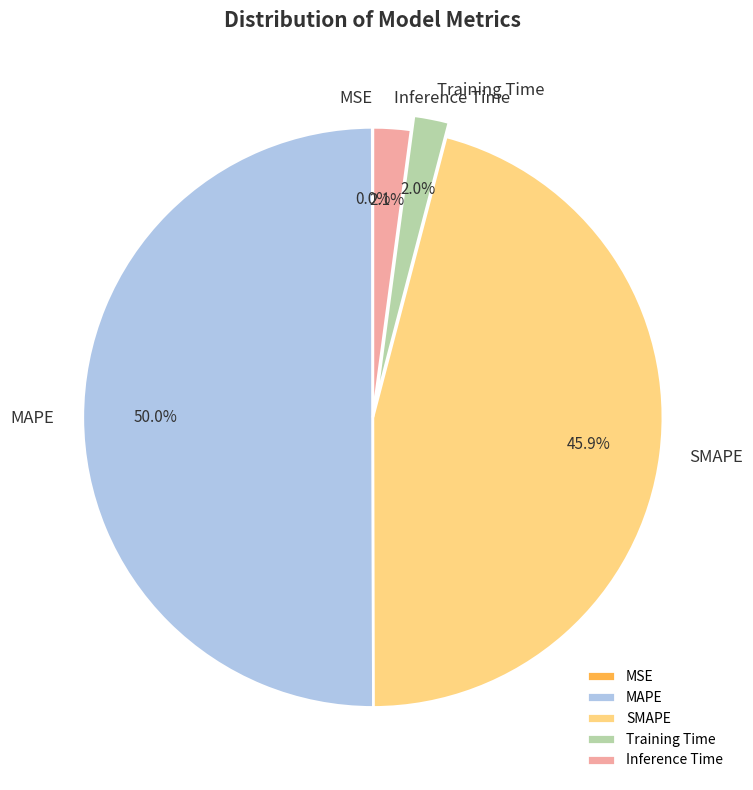

Which has a higher value, MAPE or Inference Time?

MAPE